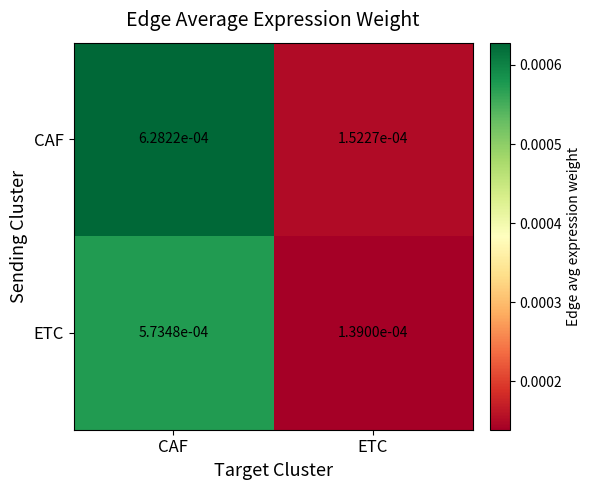

Between CAF and ETC, which series saw the biggest shift?

CAF